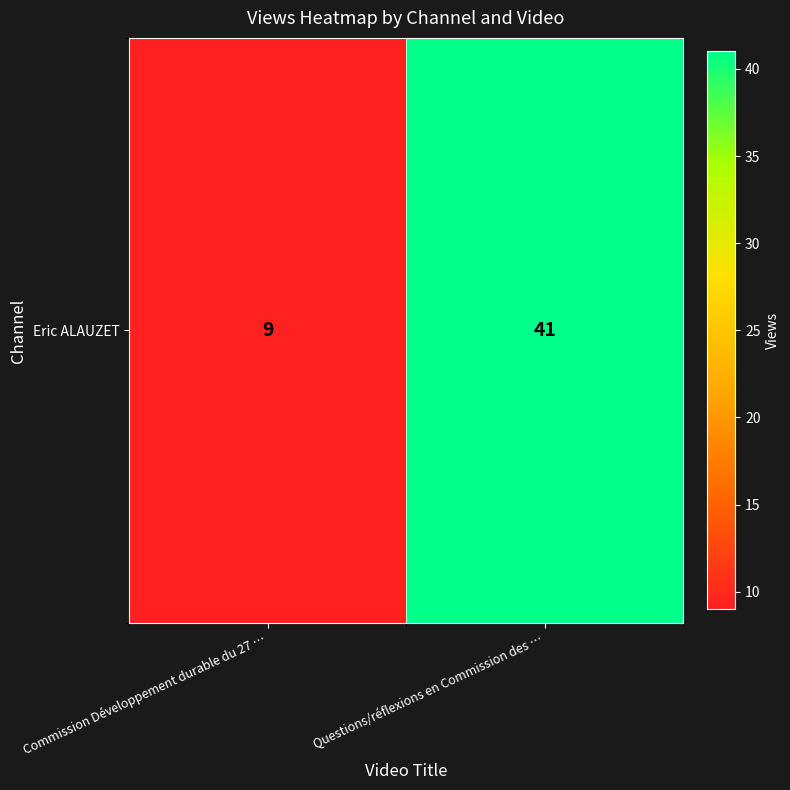

Which label corresponds to the smallest value in the chart?

Commission Développement durable du 27 …